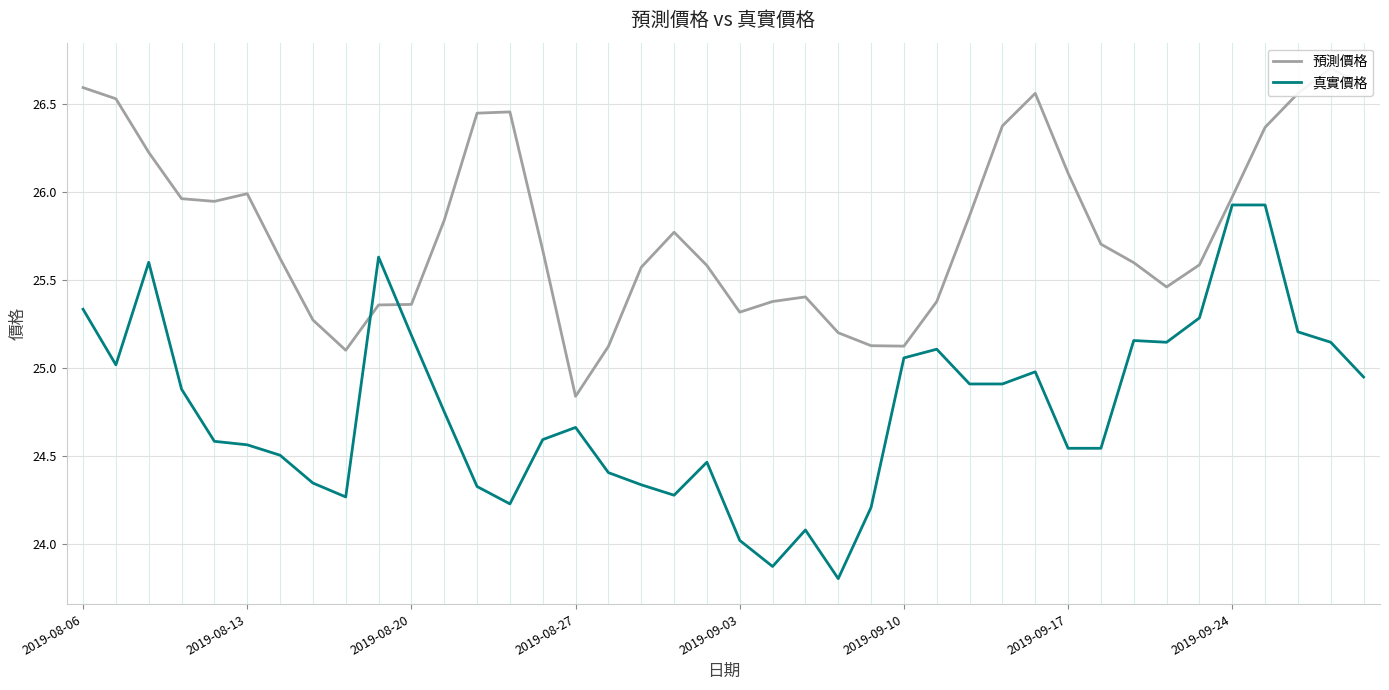

What is the sum of all 預測價格 values?

1031.6